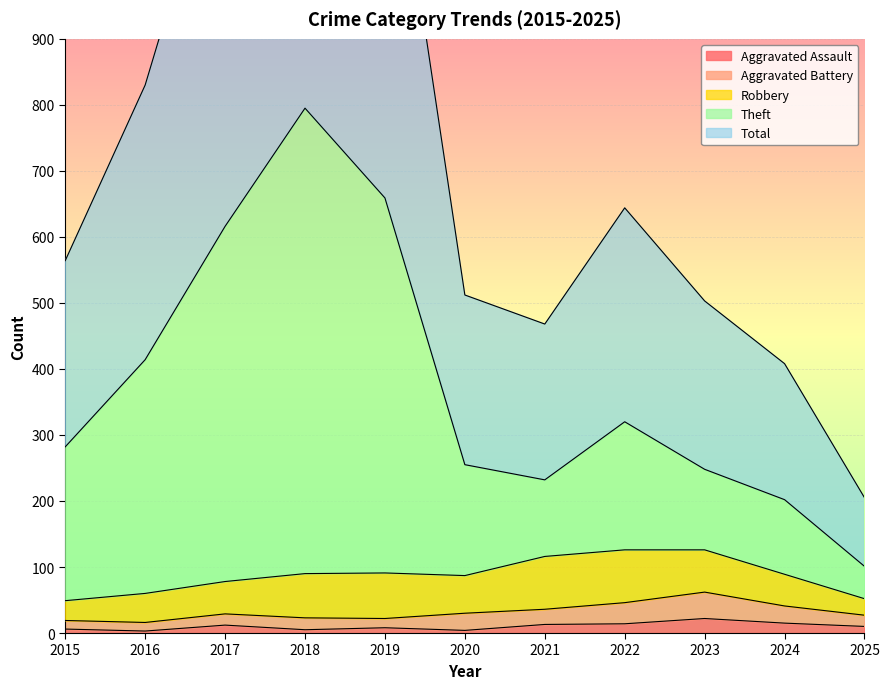

Between 2021 and 2020, which is larger?

2021